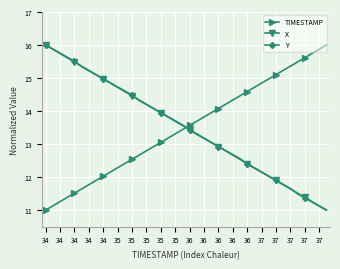

Does the chart have visible grid lines?

Yes